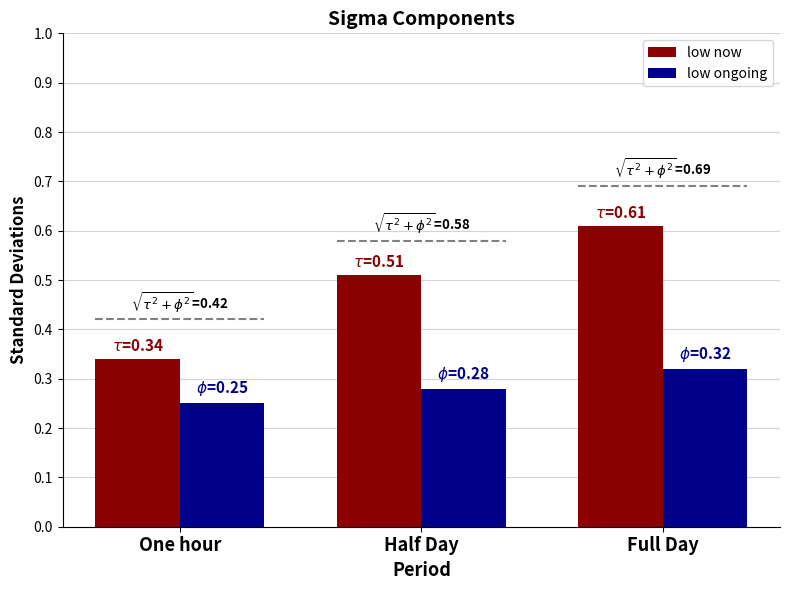

Which series has the largest range (max minus min)?

low now